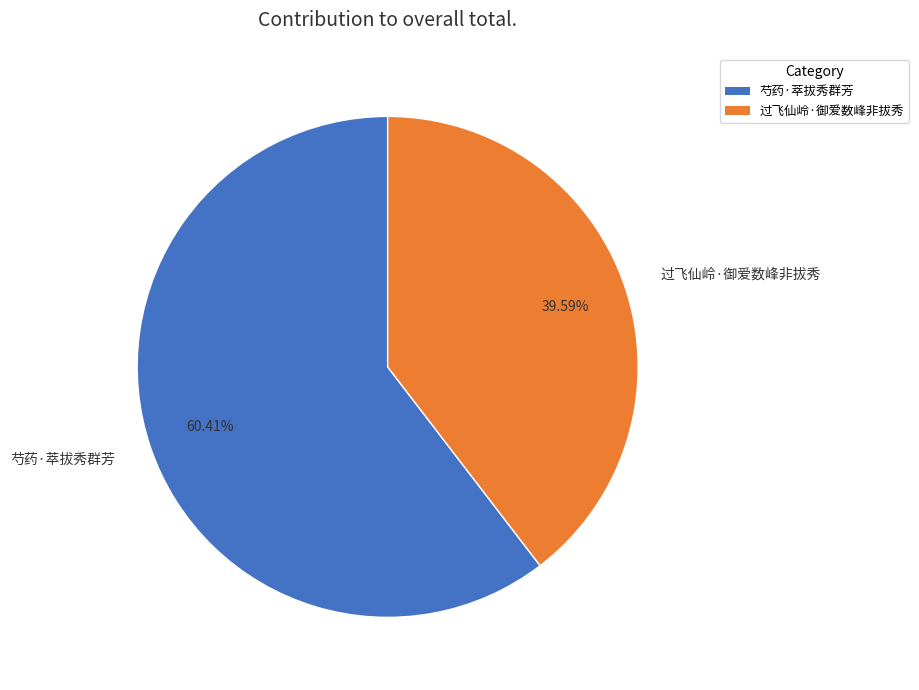

What is the majority slice?

芍药·萃拔秀群芳